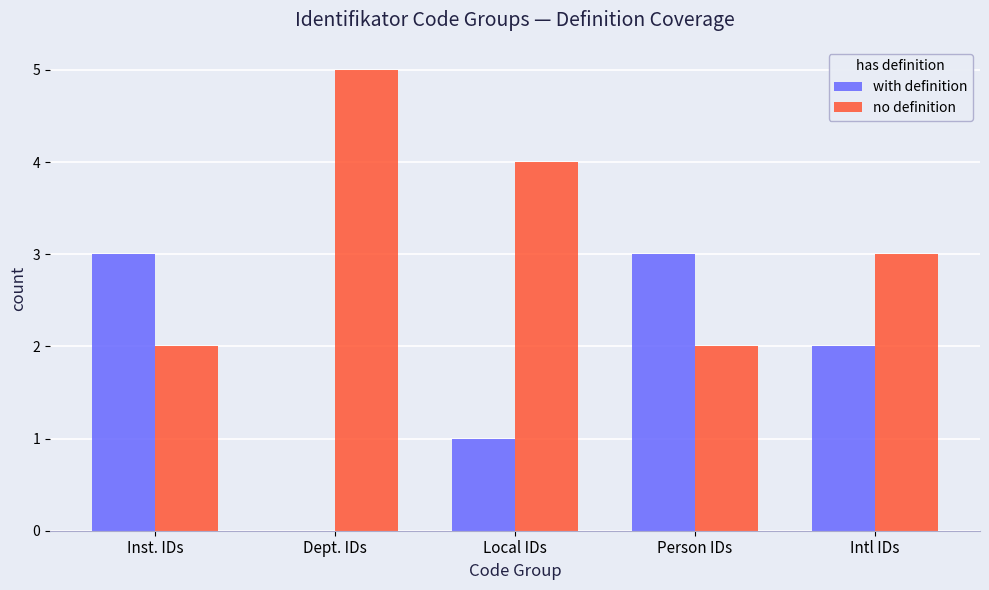

What is the sum of all no definition values?

16